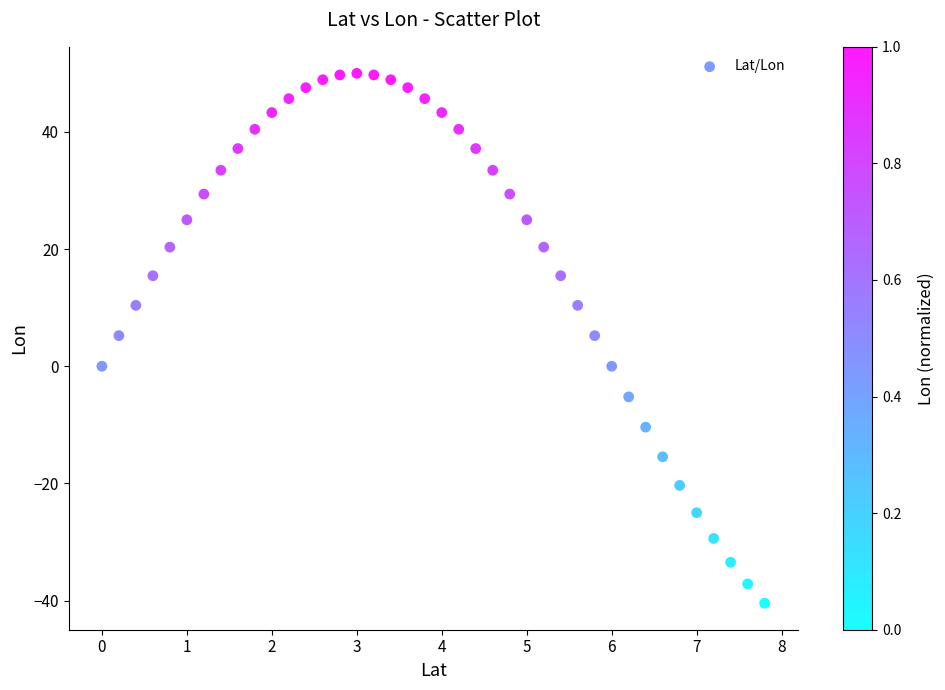

What is the range of Y values (max minus min)?

90.5